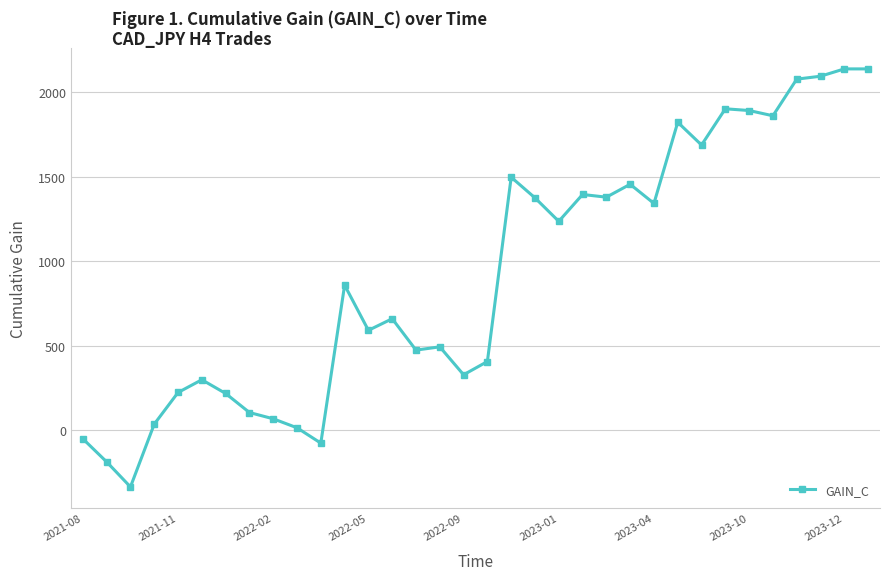

True or false: there are more than 1 points higher than both neighbors.

True